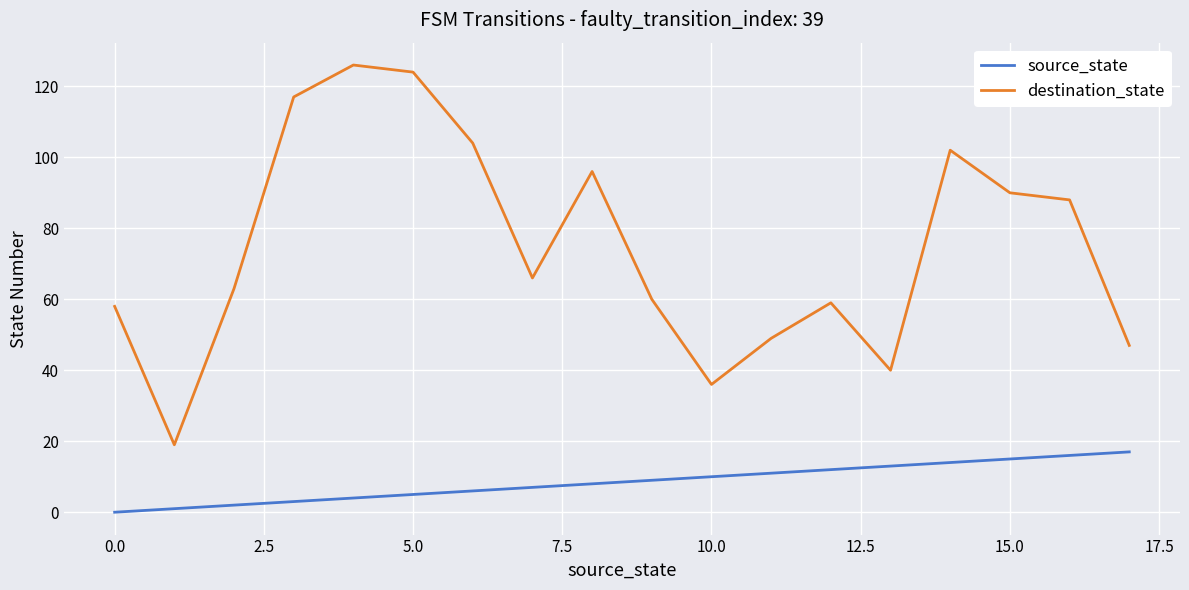

What is the difference between the maximum and second lowest values in the source_state series?

16